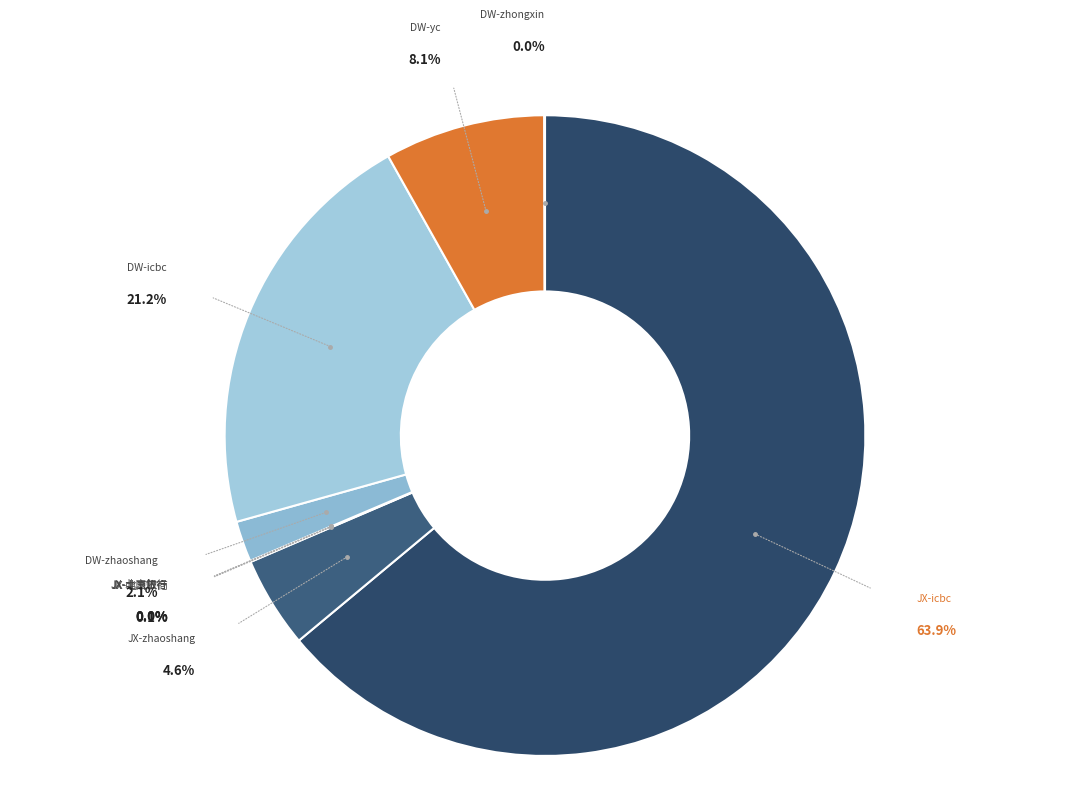

Rank the categories by value from highest to lowest.

JX-icbc, DW-icbc, DW-yc, JX-zhaoshang, DW-zhaoshang, JX-北京农商, DW-zhongxin, JX-中国銀行, JX-北京銀行